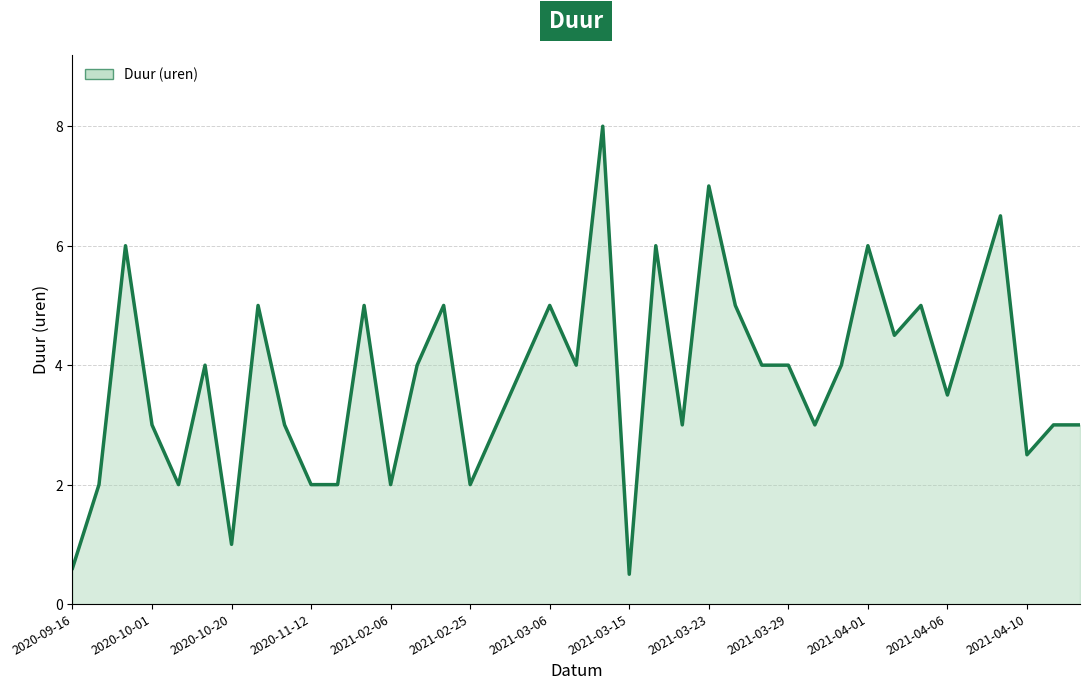

How many interior local peaks (higher than both neighbors) does the data have?

12